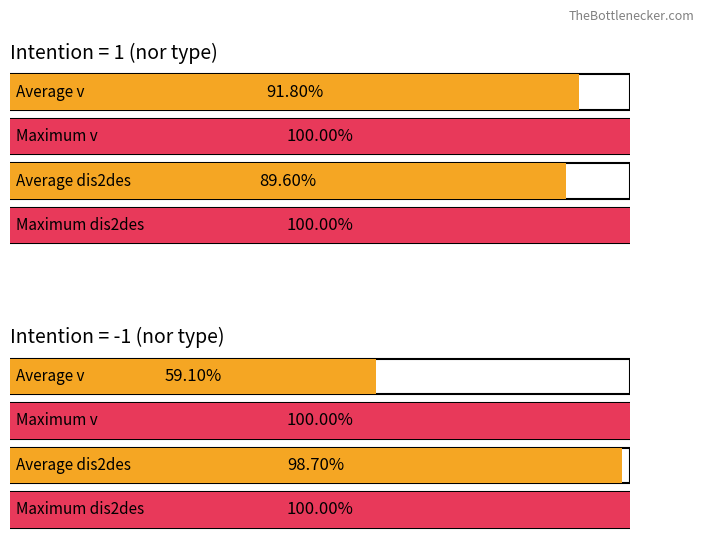

Does the chart contain stacked bars?

No